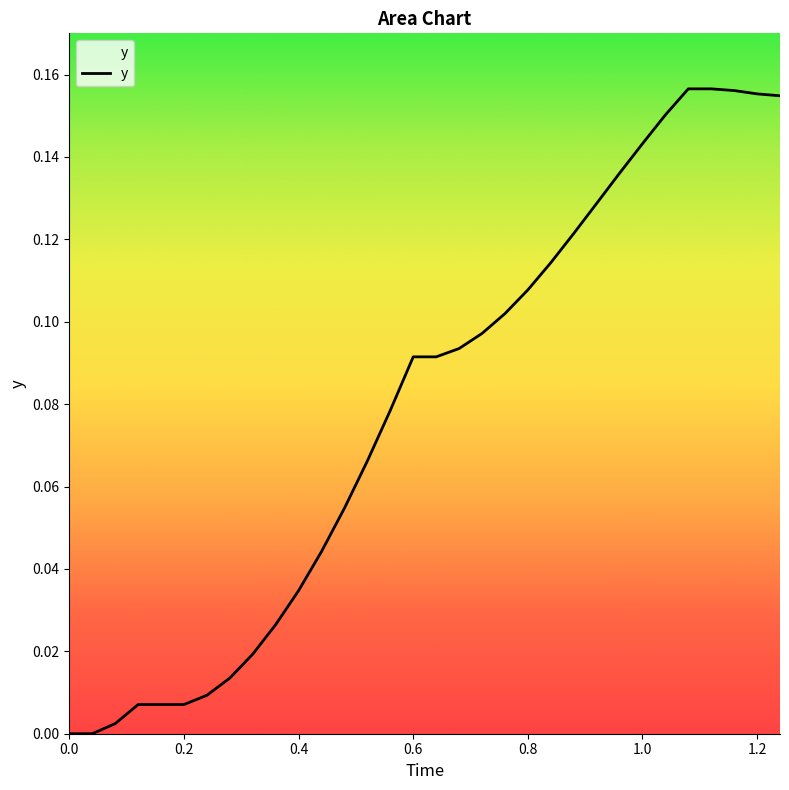

What is the greatest value displayed?

0.2